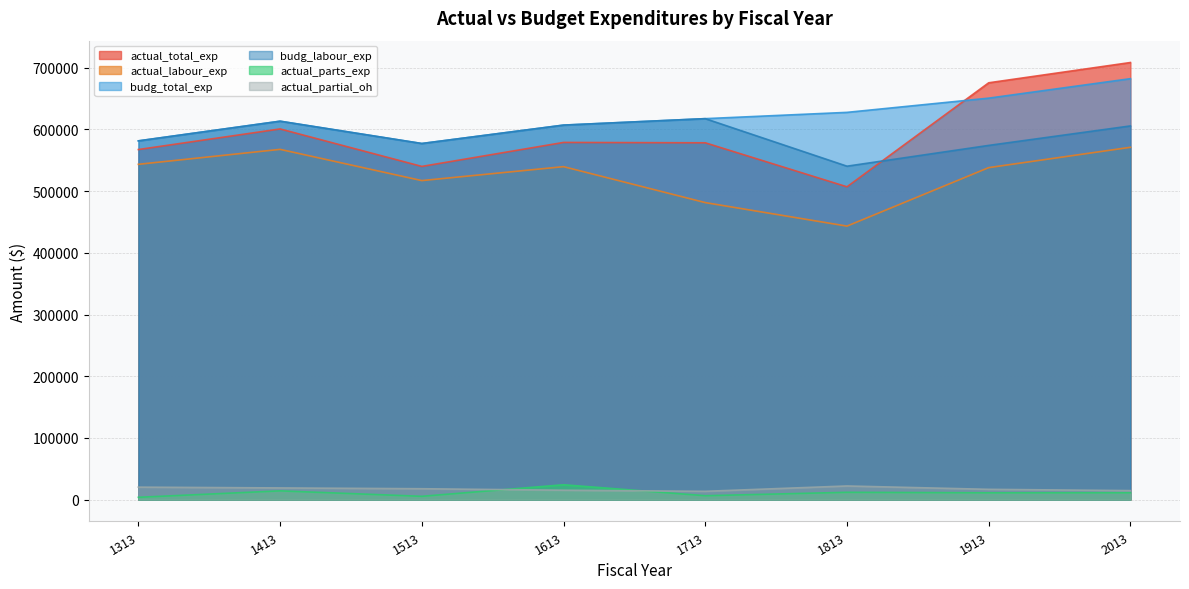

What is the maximum value shown in the chart?

708450.3